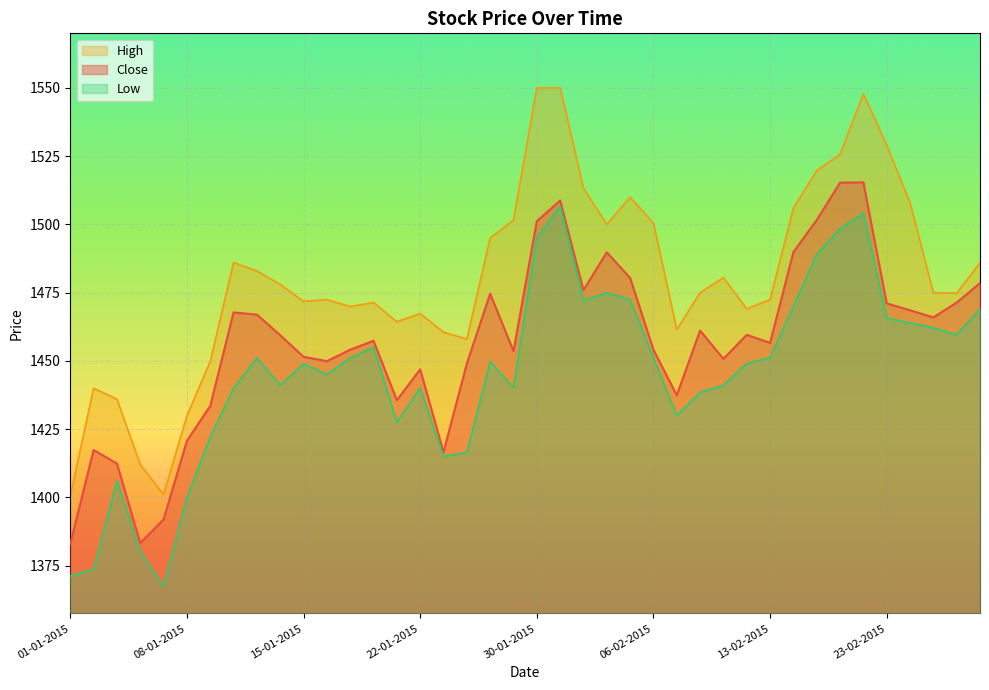

True or false: High and Low cross at least once.

False